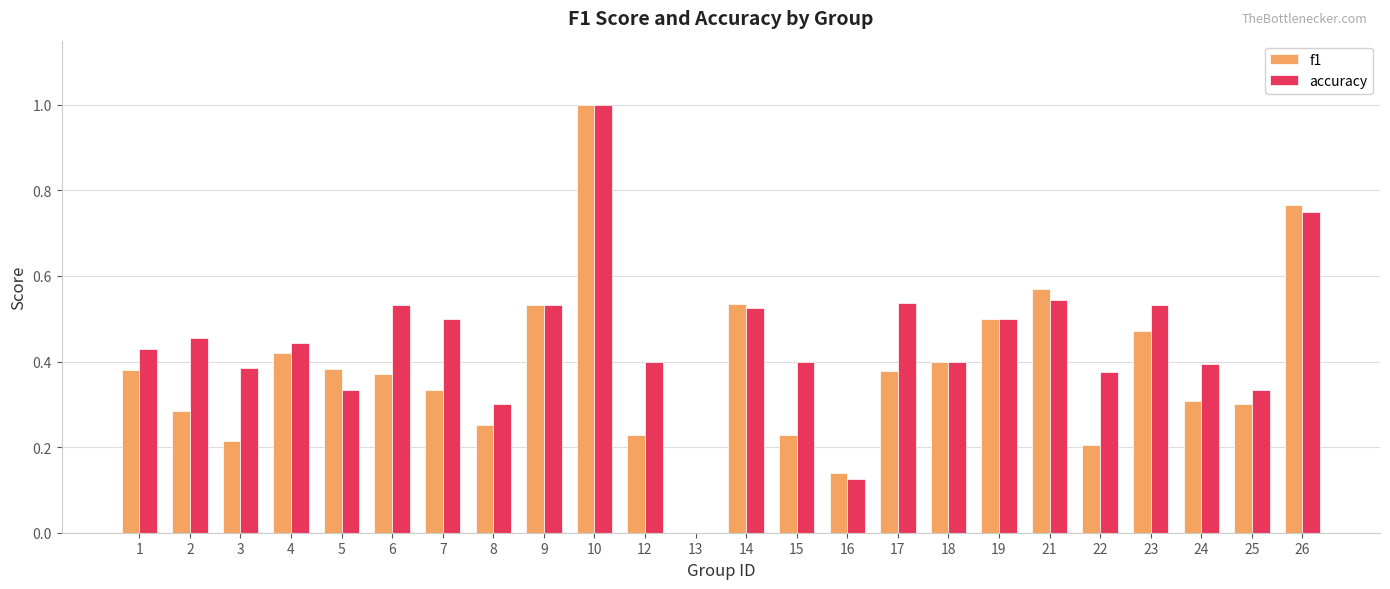

The value of accuracy at 23 is 0.5. True or false?

True